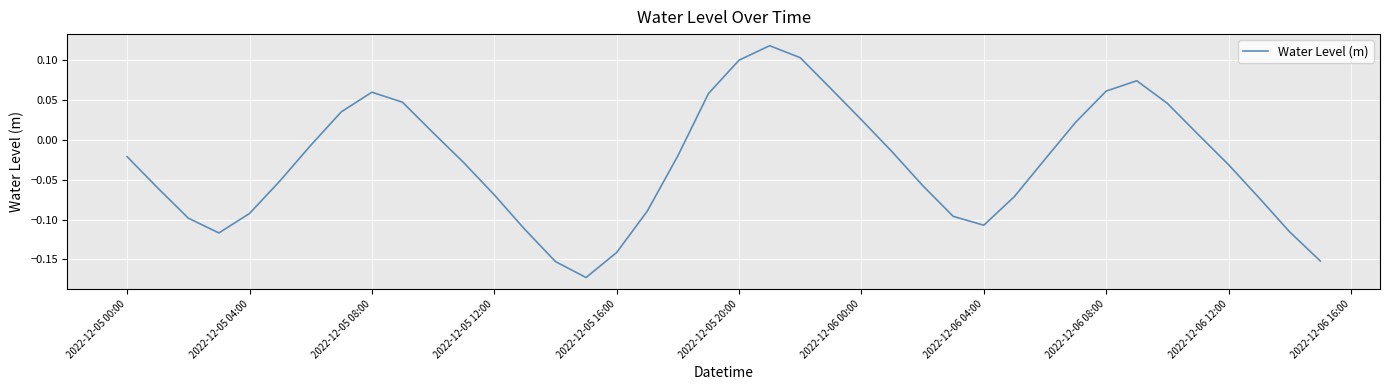

Reading left to right, list all the values displayed in this chart.

-0.0	-0.1	-0.1	-0.1	-0.1	-0.1	-0.0	0.0	0.1	0.0	0.0	-0.0	-0.1	-0.1	-0.2	-0.2	-0.1	-0.1	-0.0	0.1	0.1	0.1	0.1	0.1	0.0	-0.0	-0.1	-0.1	-0.1	-0.1	-0.0	0.0	0.1	0.1	0.0	0.0	-0.0	-0.1	-0.1	-0.2